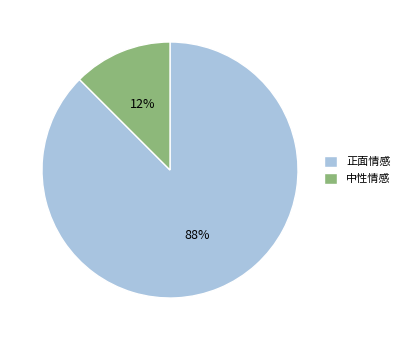

To the nearest percent, what is the combined percentage of 中性情感 and 正面情感?

100%